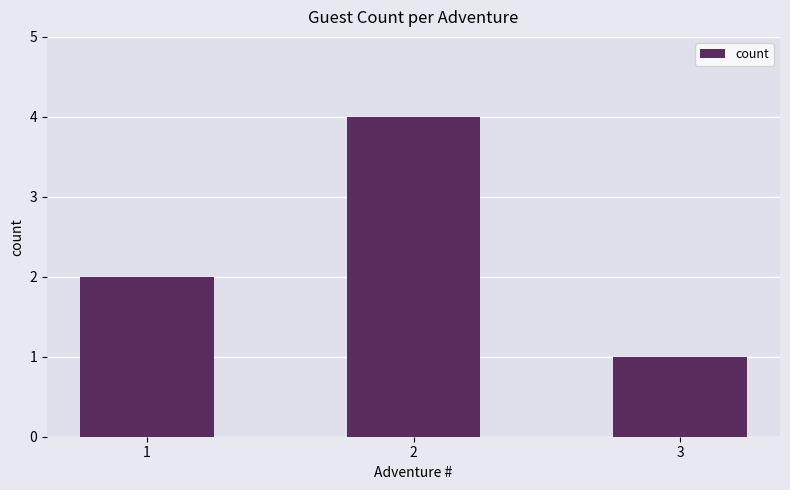

How many values are below 2?

1